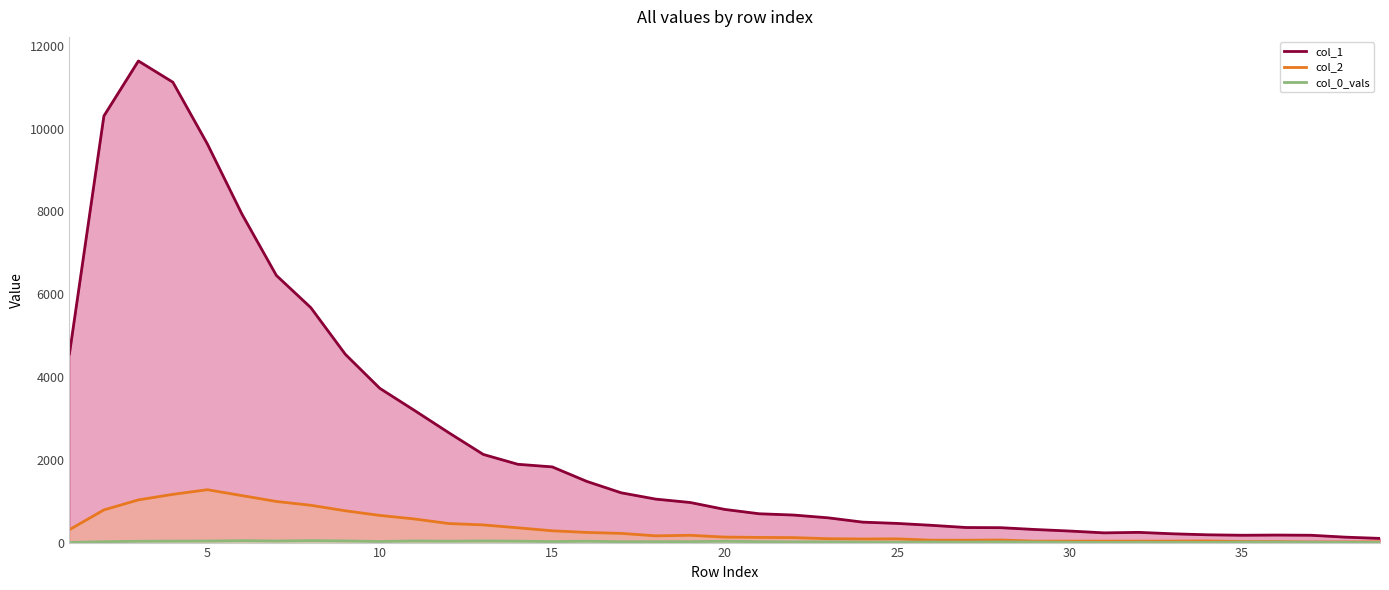

Reading right to left, extract all data points from this chart.

col_1: 101	131	177	182	177	188	212	247	235	279	316	360	364	417	463	494	598	665	696	801	968	1050	1202	1478	1828	1891	2129	2653	3194	3725	4547	5673	6452	7937	9627	11118	11631	10303	4554
col_2: 17	16	15	23	26	39	36	36	35	36	35	62	57	58	90	87	94	120	125	133	176	163	222	245	285	357	427	460	571	656	768	901	993	1135	1277	1165	1031	789	312
col_0_vals: 5	7	9	13	13	6	7	8	5	8	13	17	13	15	10	12	17	17	22	32	23	22	21	33	24	35	40	34	40	26	41	48	39	47	38	36	32	21	4